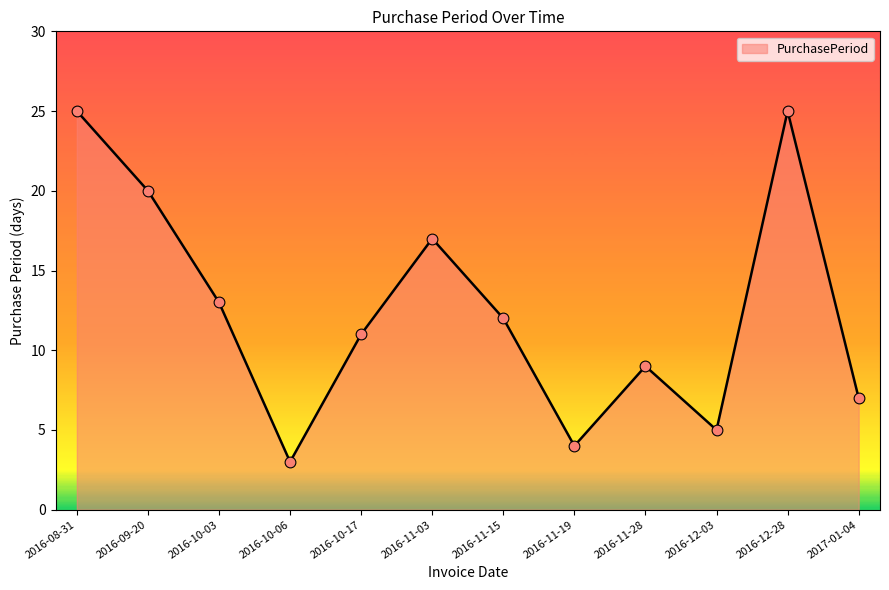

What is the change in value from 2016-12-28 to 2017-01-04?

-18